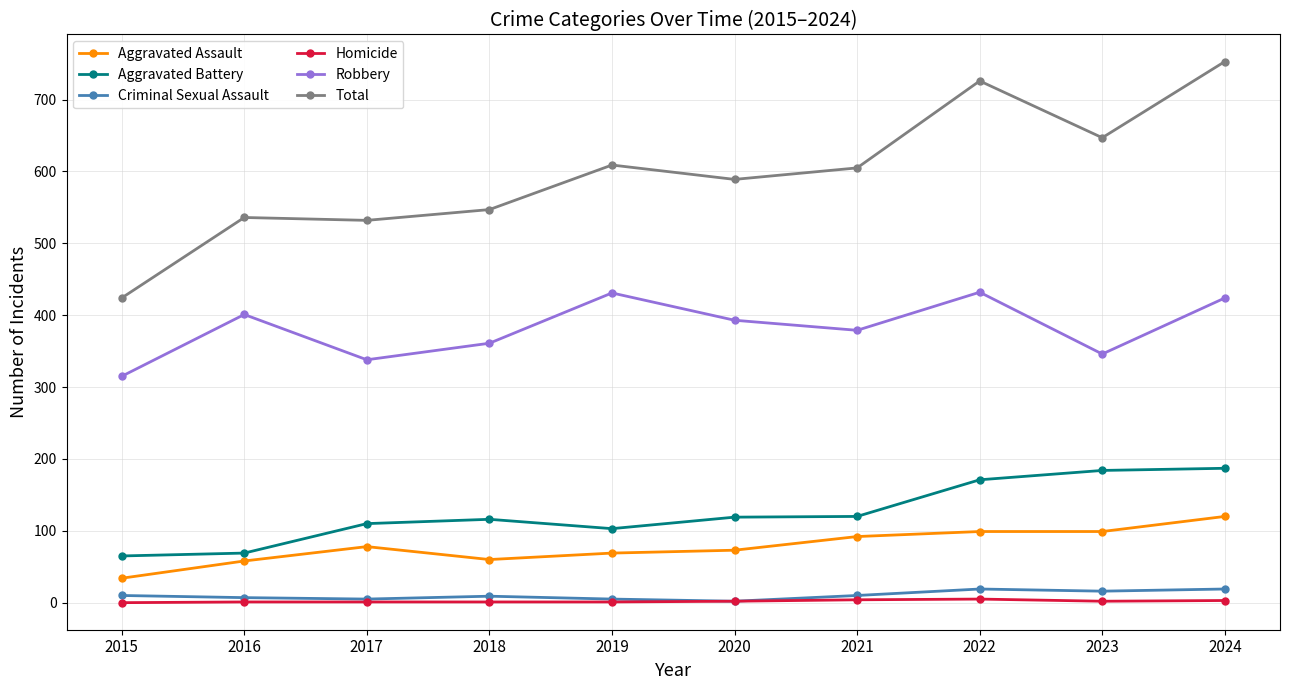

Count the number of data series in this chart.

6